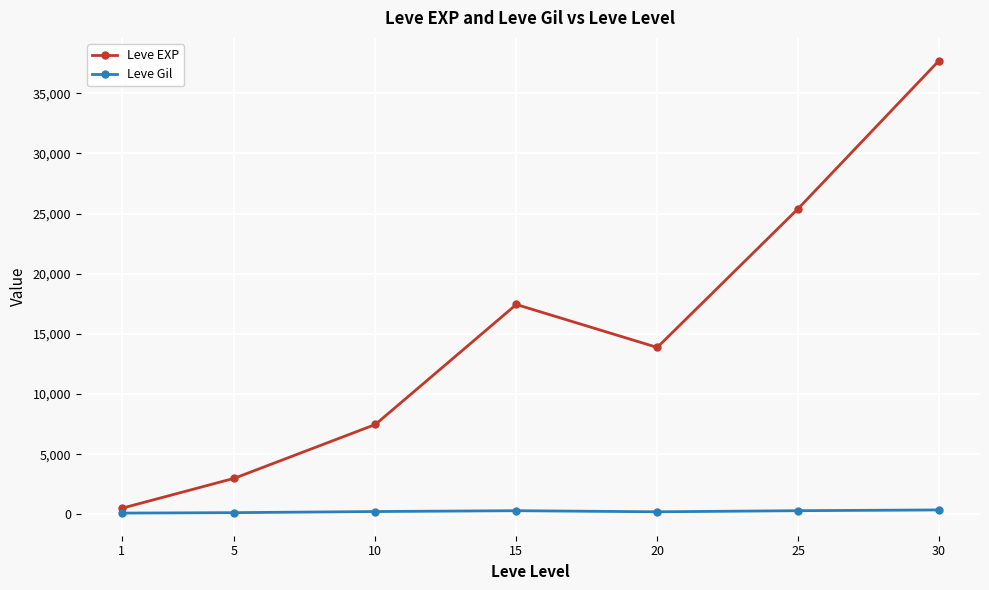

List the series in order of their overall mean, lowest first.

Leve Gil, Leve EXP